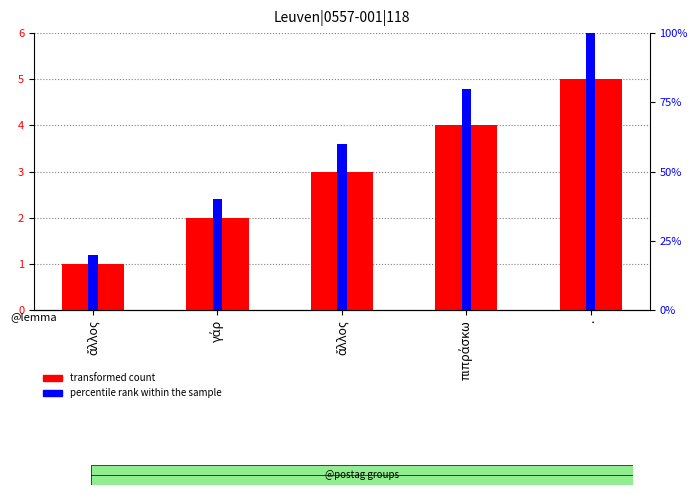

Reading left to right, transcribe all the data shown in this chart.

transformed count: ἄλλος=1	γάρ=2	ἄλλος=3	πιπράσκω=4	.=5
percentile rank within the sample: ἄλλος=20	γάρ=40	ἄλλος=60	πιπράσκω=80	.=100